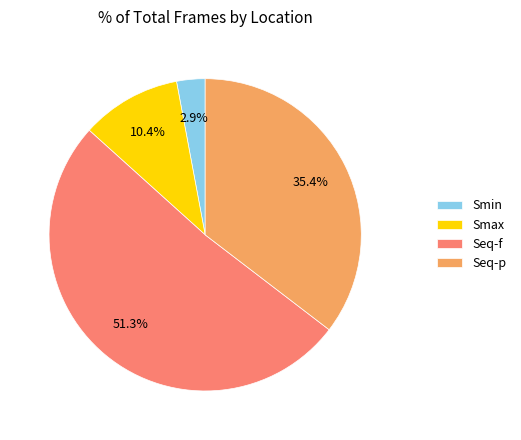

To the nearest percent, what portion does Seq-p represent?

35%